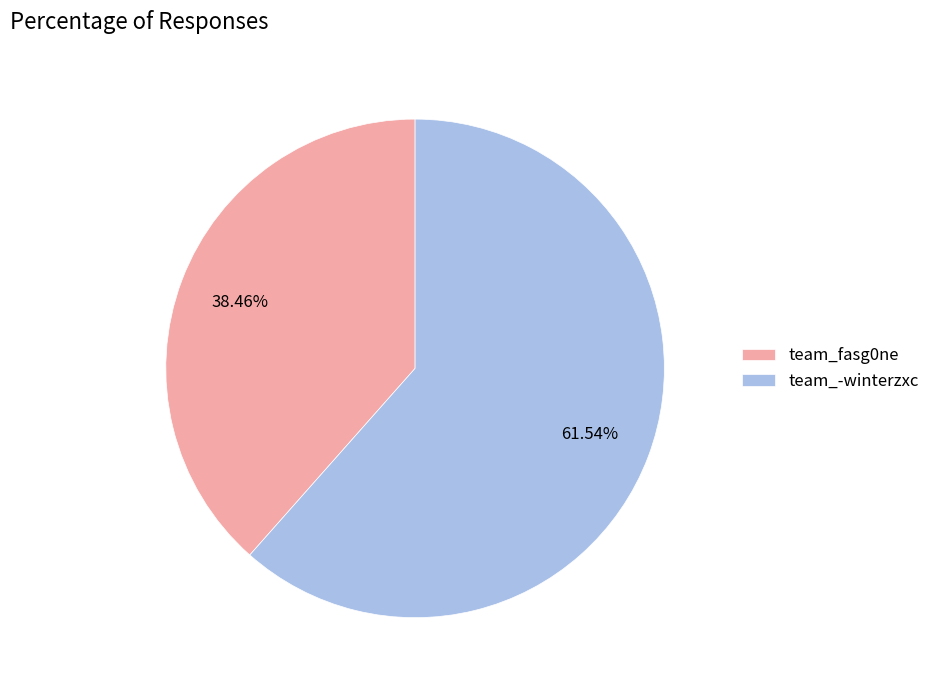

To the nearest percent, what is the difference between the team_-winterzxc and team_fasg0ne slice percentages?

23%